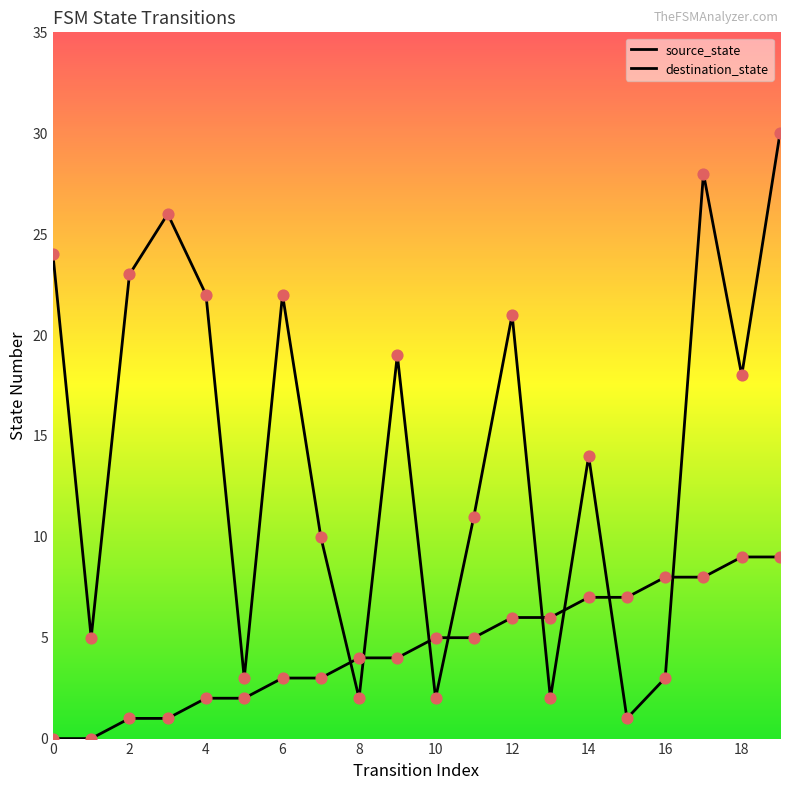

Which series has the largest Y range (max minus min)?

destination_state